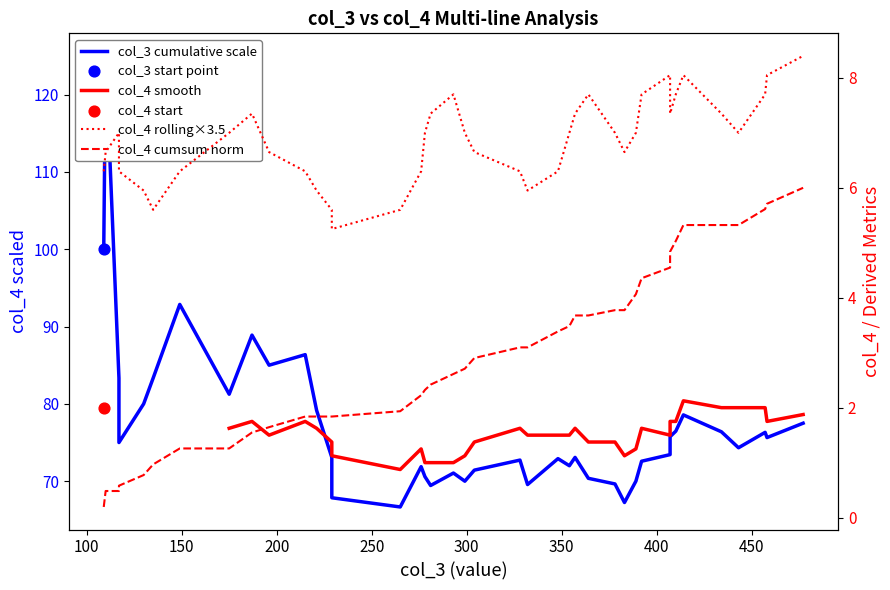

Is the value of col_3_sorted at 33 greater than the value of col_4_rolling at 229?

No